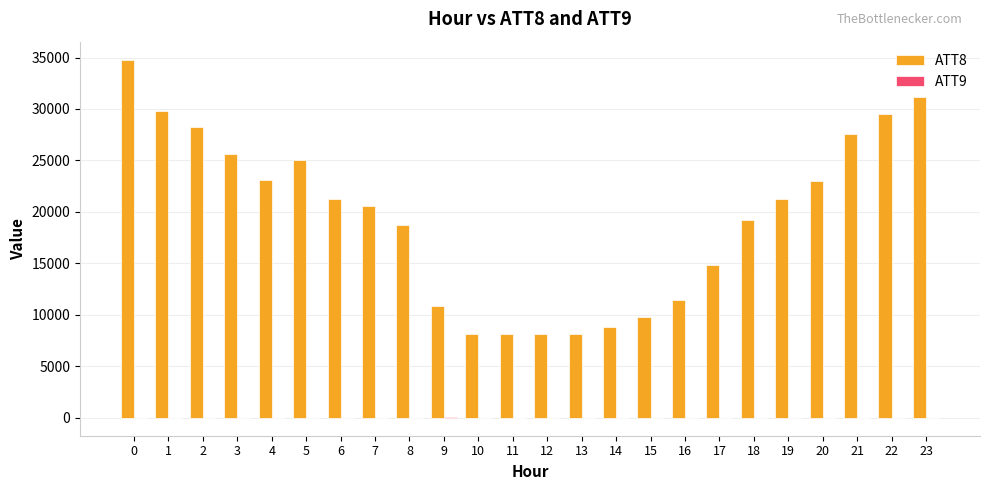

Count the number of data series in this chart.

2